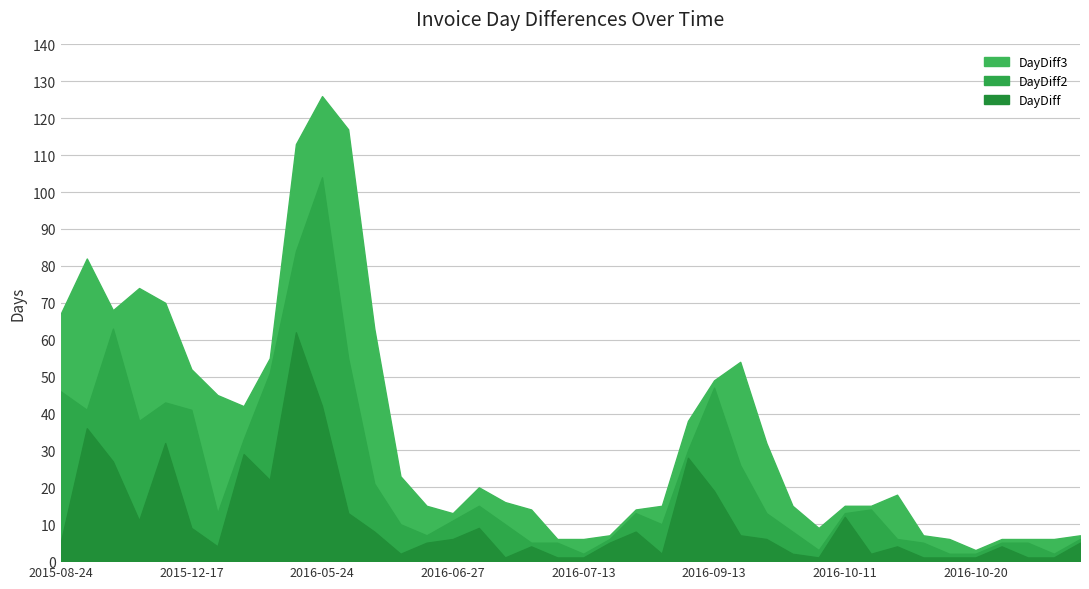

How many lines are shown in the chart?

3